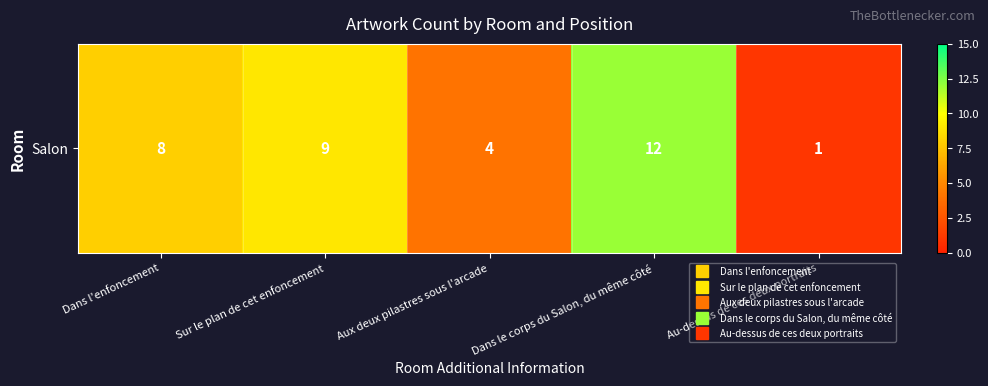

Reading right to left, extract all data points from this chart.

Au-dessus de ces deux portraits=1	Dans le corps du Salon, du même côté=12	Aux deux pilastres sous l'arcade=4	Sur le plan de cet enfoncement=9	Dans l'enfoncement=8